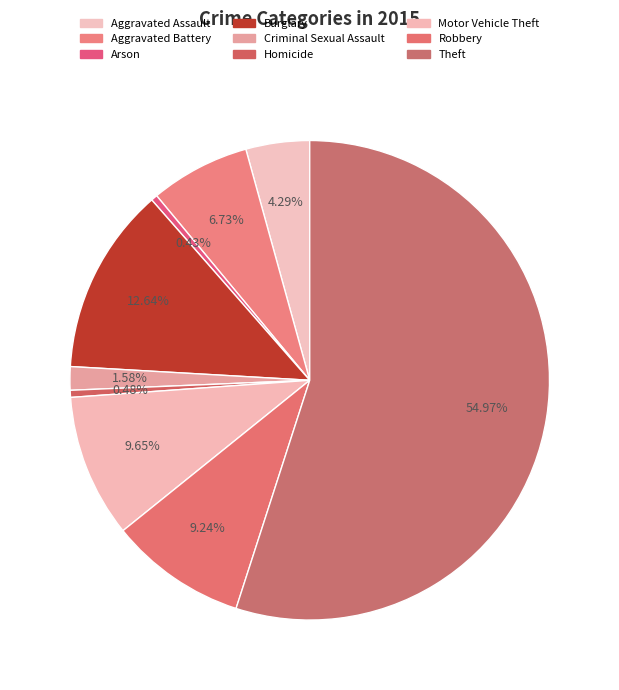

To the nearest percent, what percentage of the pie is Motor Vehicle Theft?

10%